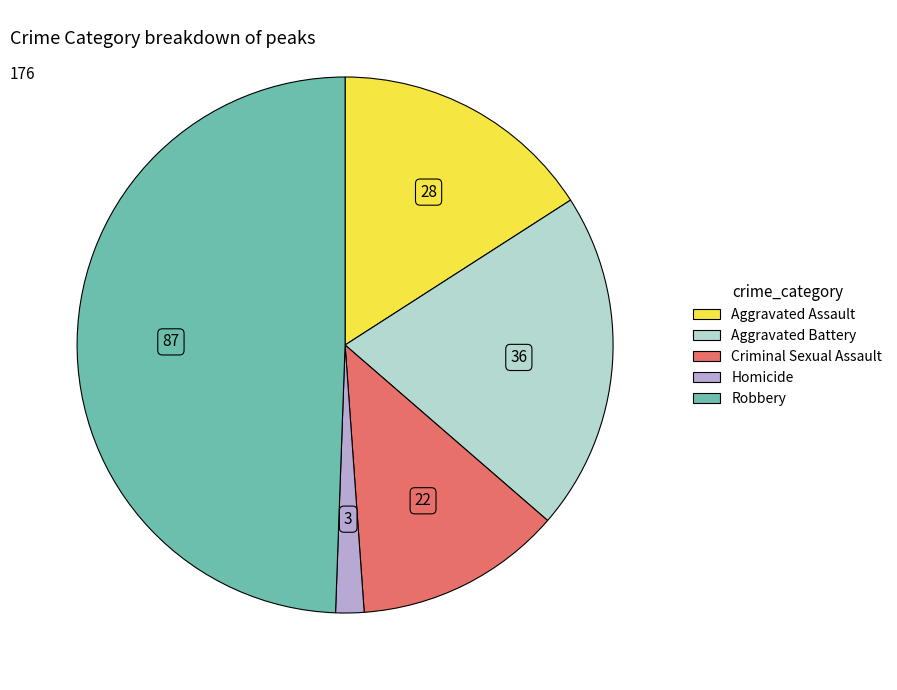

What is the ratio of the value at Aggravated Assault to the value at Criminal Sexual Assault?

1.3